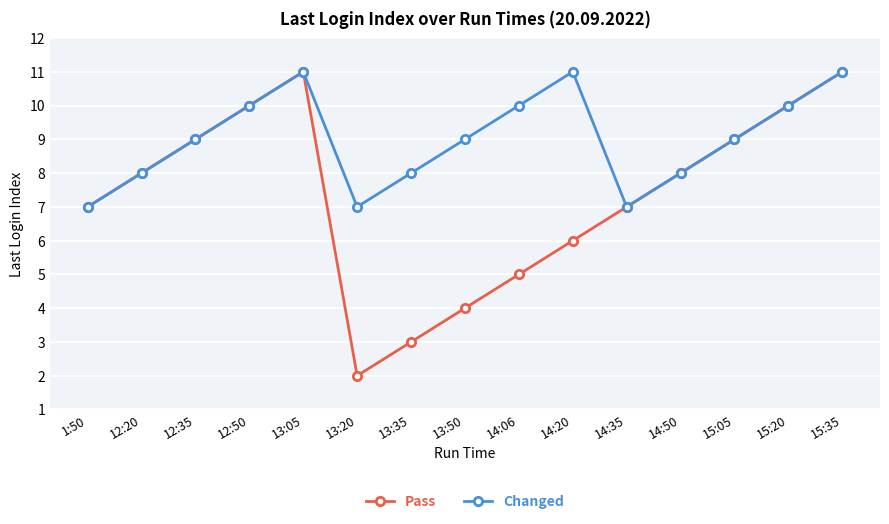

At which category does Changed reach its first local valley?

13:20